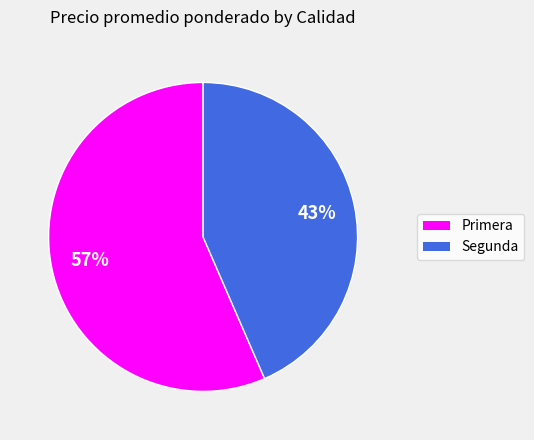

How many segments does this pie chart have?

2